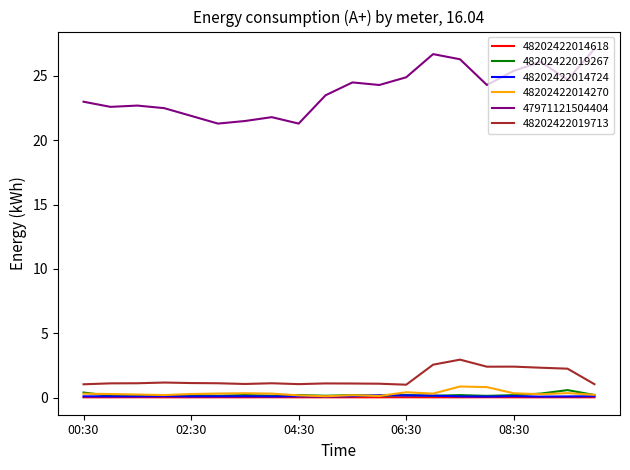

Which series has the largest range (max minus min)?

47971121504404